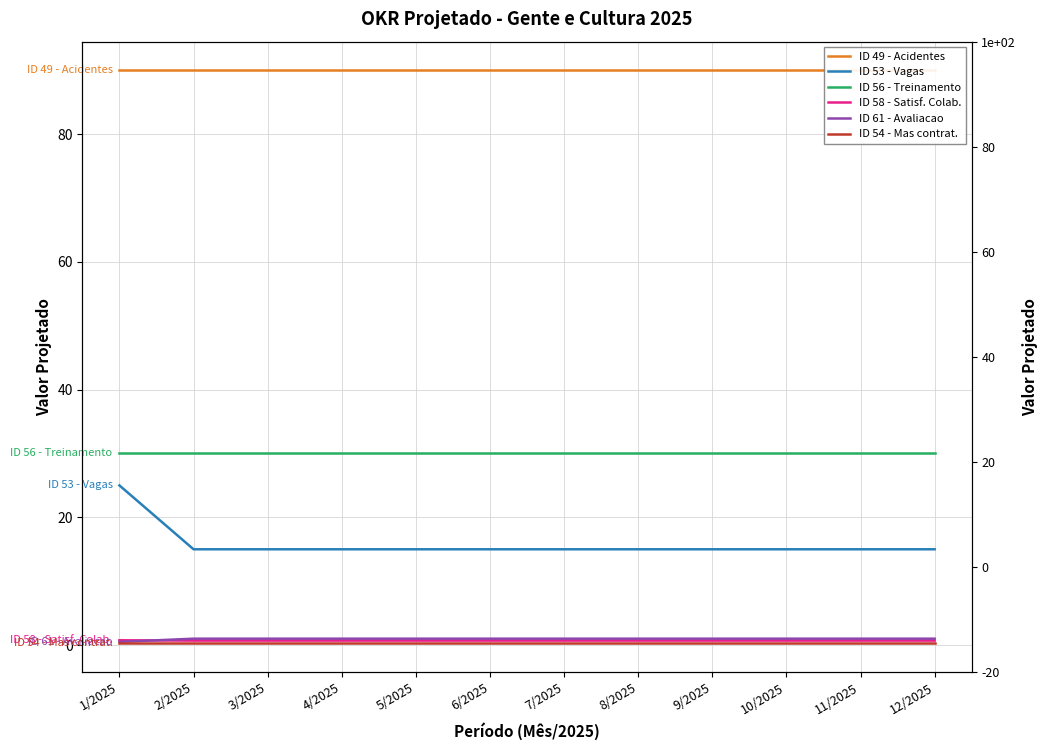

True or false: ID 56 - Treinamento and ID 53 - Vagas intersect in this chart.

False